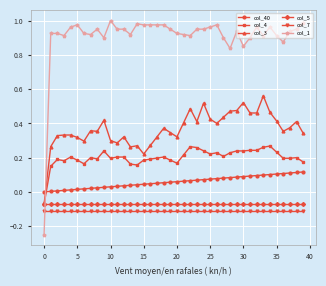

True or false: col_40 and col_1 cross at least once.

True